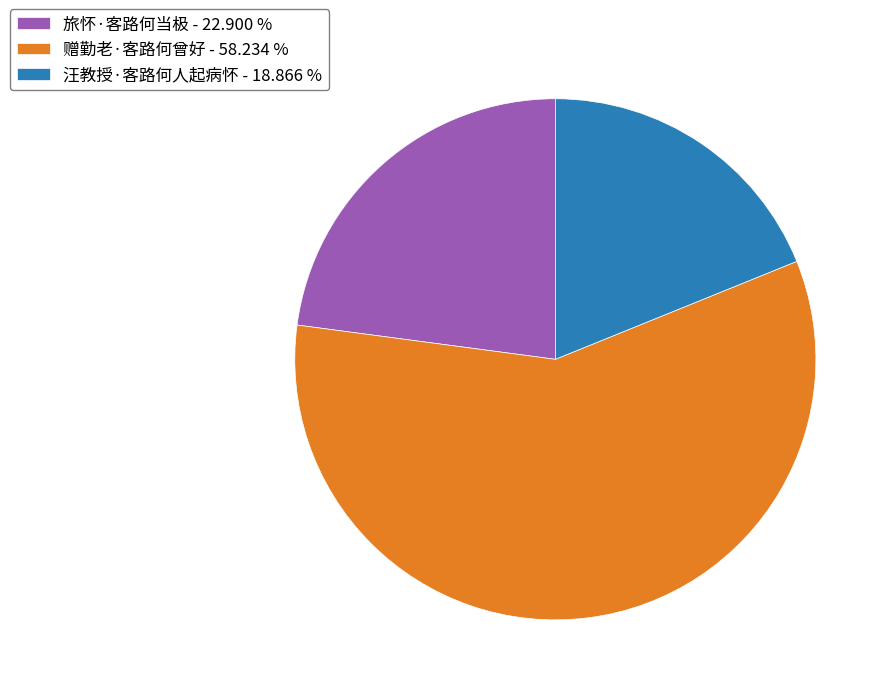

True or false: 赠勤老·客路何曾好 accounts for 58% of the total.

True